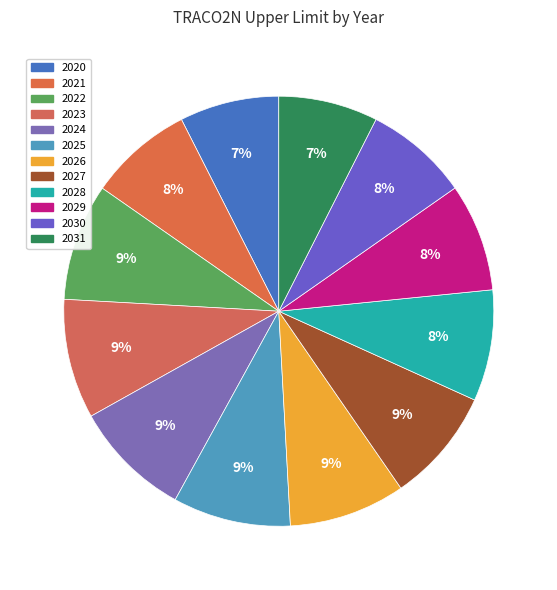

Count the number of slices in the pie.

12